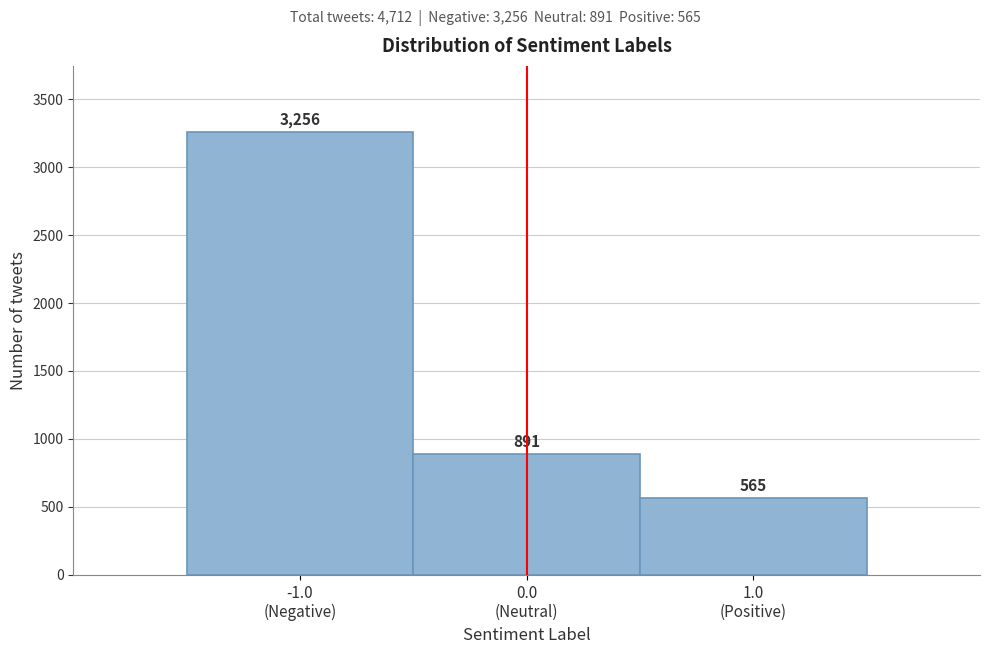

Reading left to right, transcribe all the data shown in this chart.

3256	891	565